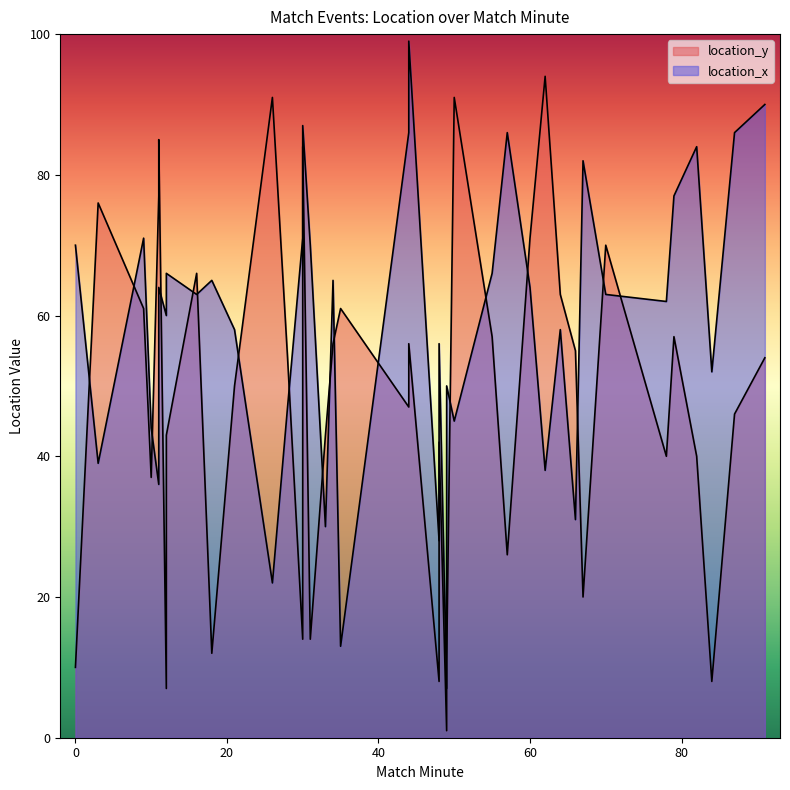

What is the difference between the maximum and minimum values in the location_y series?

93